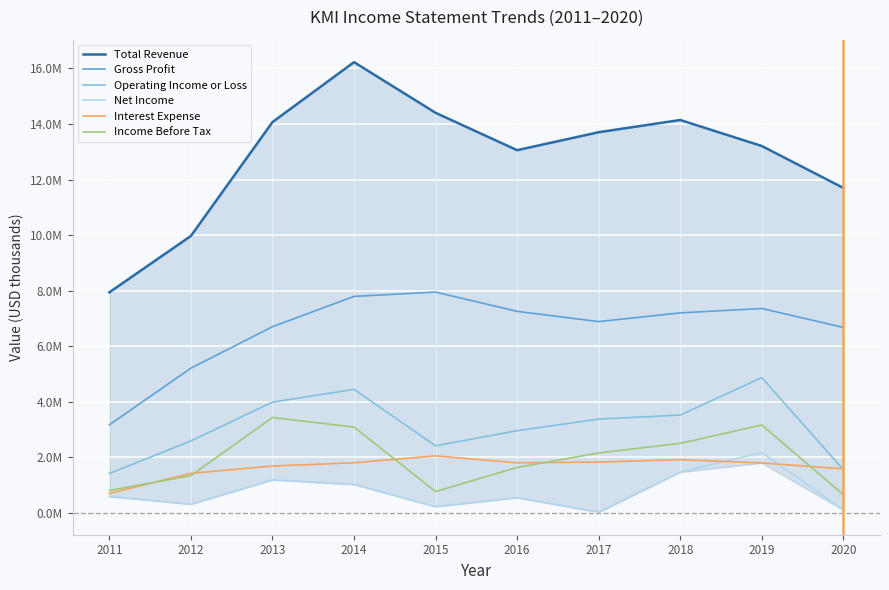

What is the sum of all Interest Expense values?

16625000